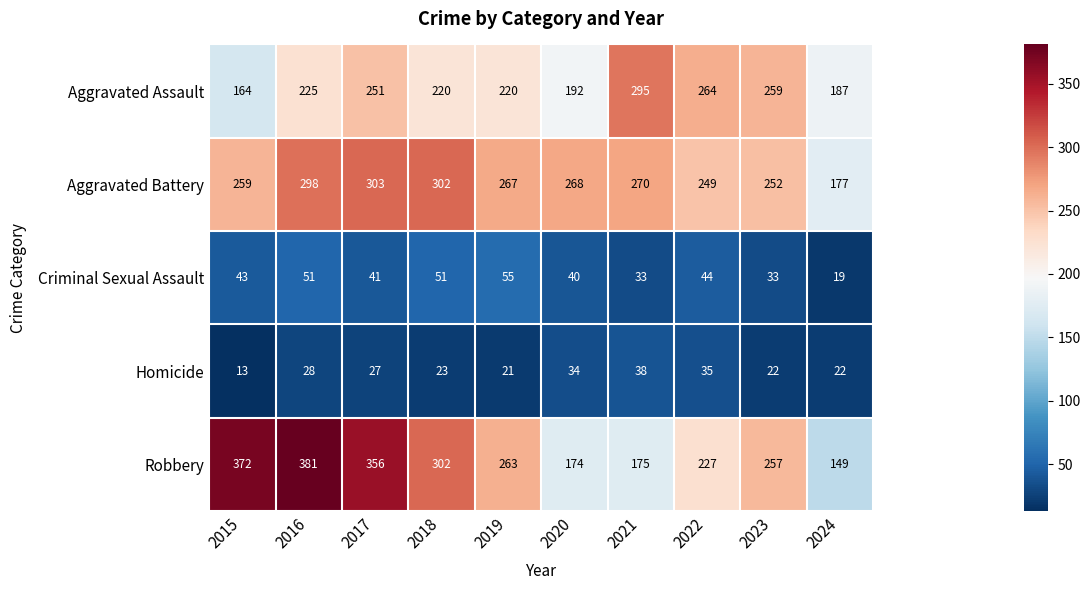

At which label is Aggravated Assault closest to 229?

2016